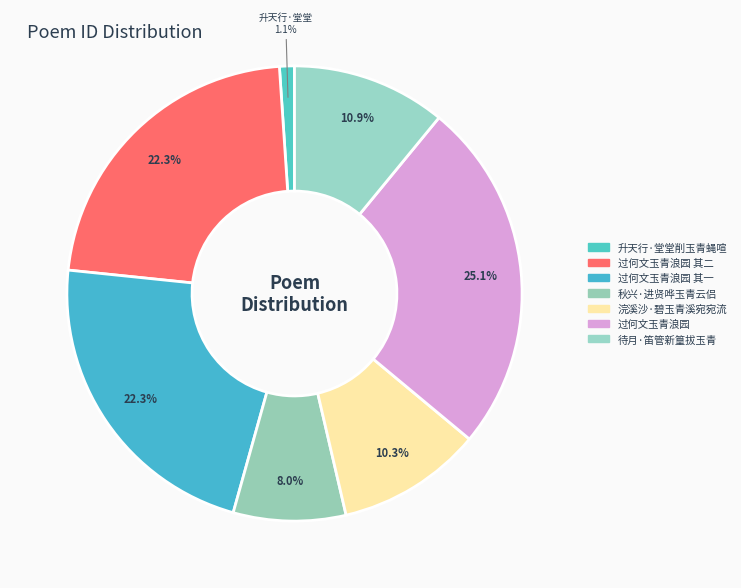

Count the number of slices in the pie.

7